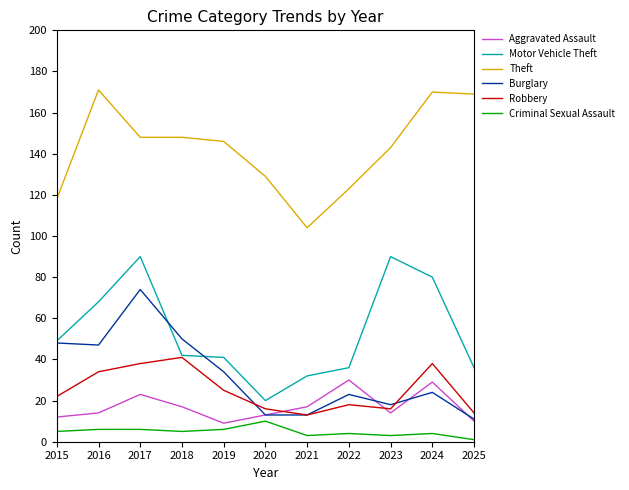

Between 2015 and 2017, which series saw the biggest shift?

Motor Vehicle Theft